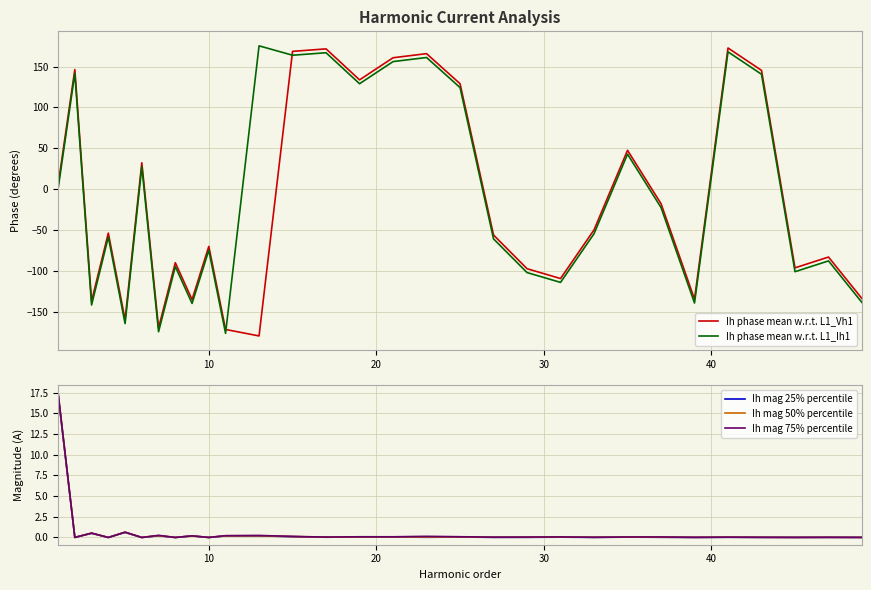

How many lines are shown in the chart?

5